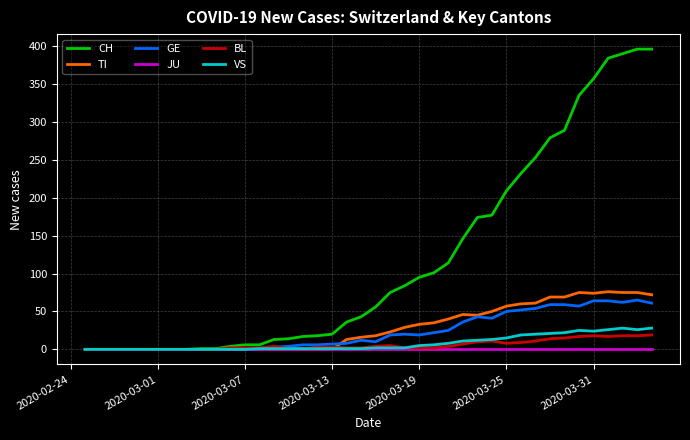

List the series in order of their peak value, highest first.

CH, TI, GE, VS, BL, JU